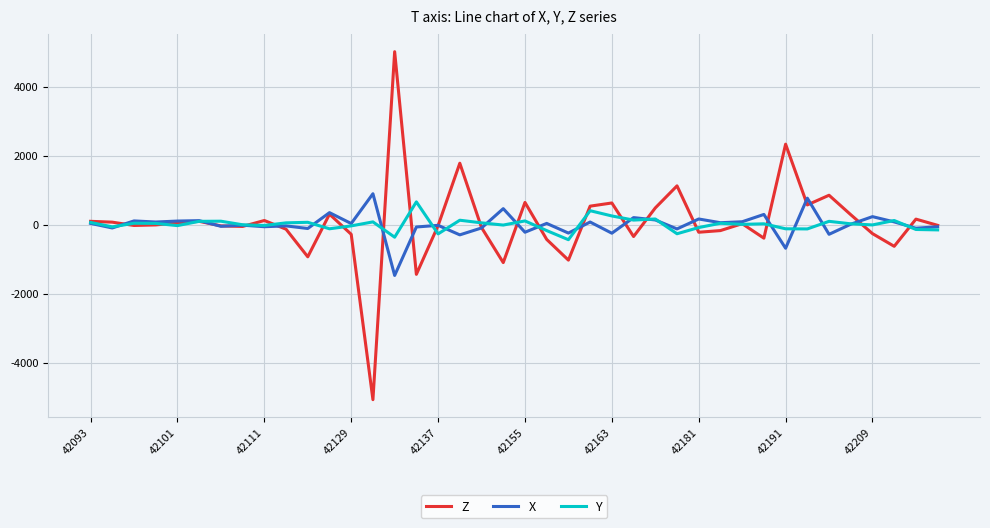

What is the maximum value shown in the chart?

5012